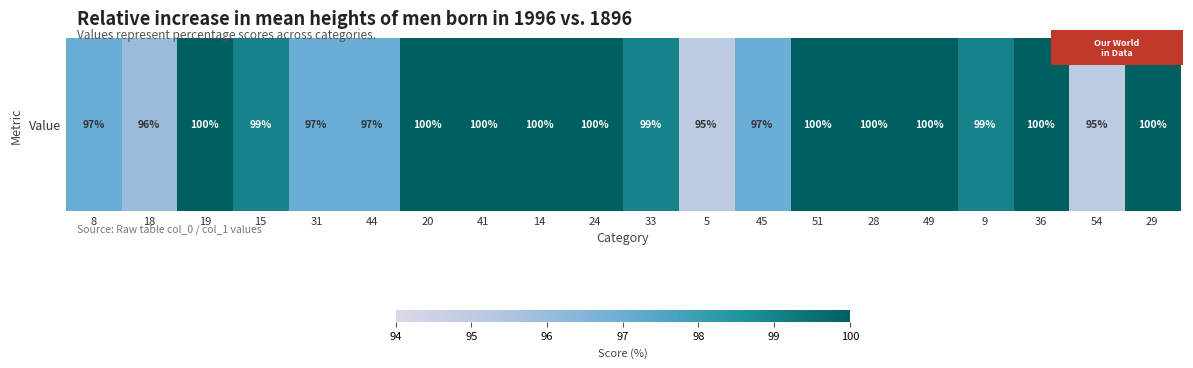

How many distinct data groups are displayed?

1